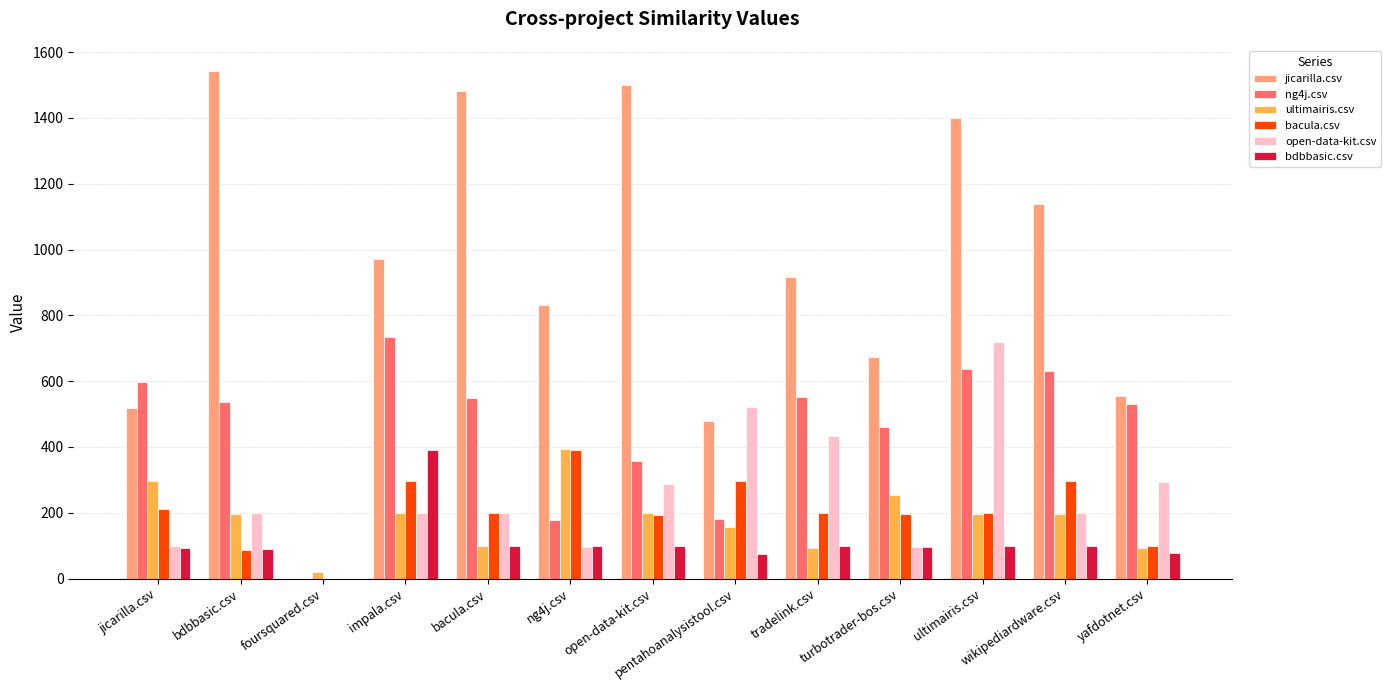

Which series has the widest spread of values?

jicarilla.csv